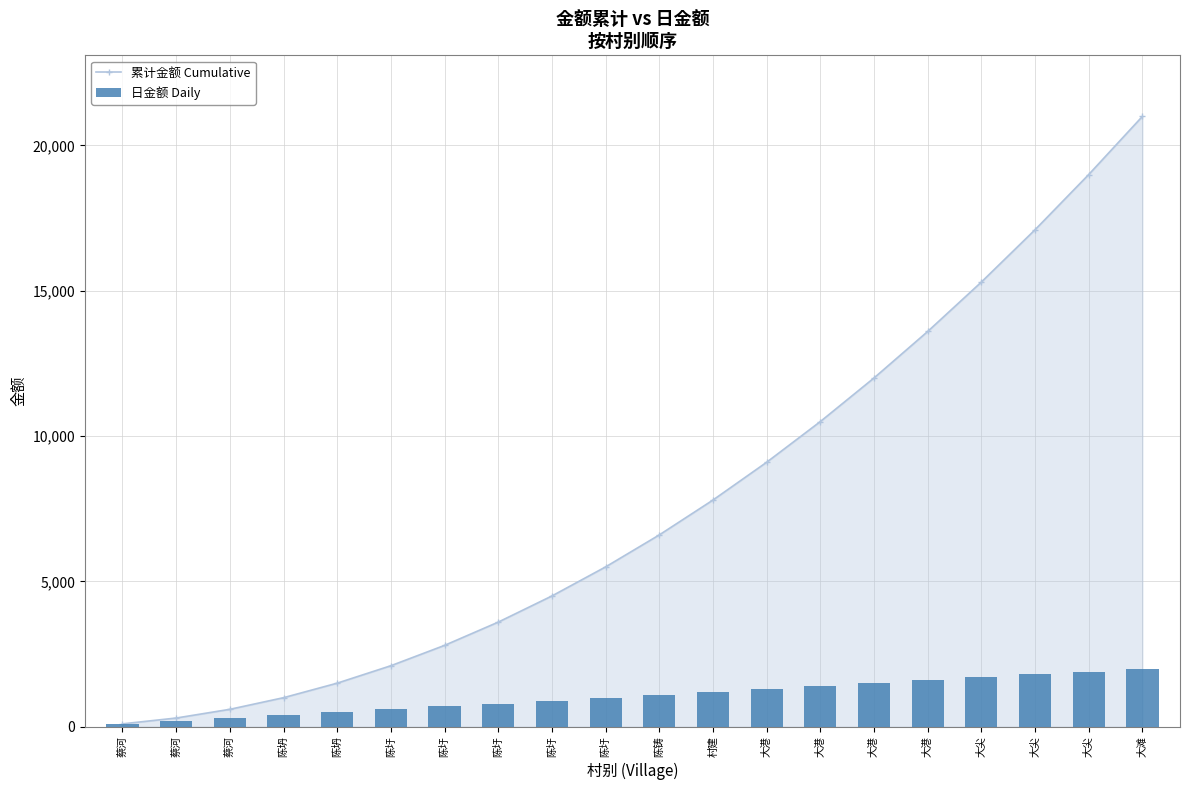

What is the greatest value displayed?

21000